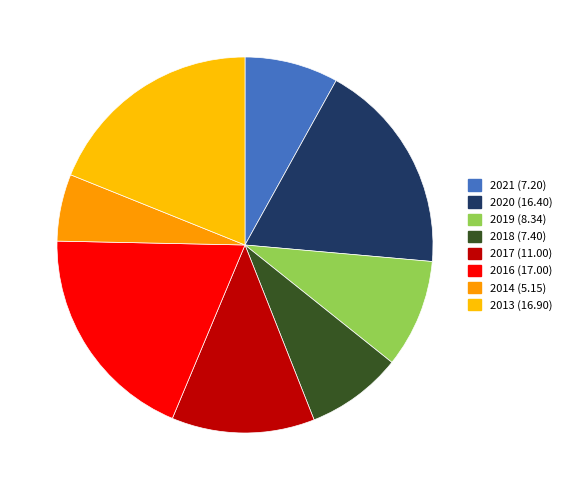

True or false: 2013 accounts for 19% of the total.

True